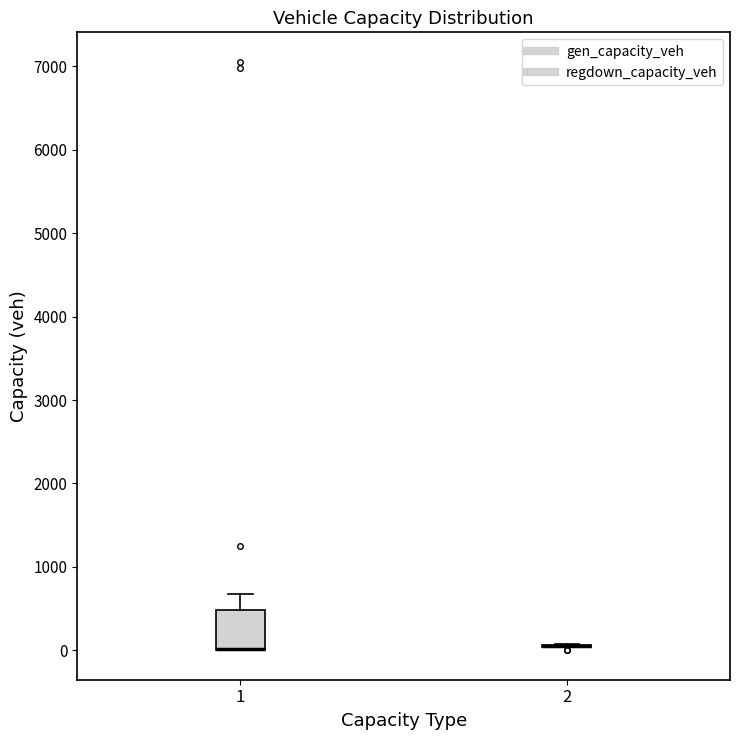

Reading left to right, read every box against the y-axis: the position of its median line, the range the box covers, and the ends of its whiskers. The values are not printed on the chart, so give them approximately, as read against the axis.

1: median 0 (drawn on the box's lower edge), box 0 to 500, whiskers 0 to 700
2: box collapsed to a line at 100, whiskers 0 to 100